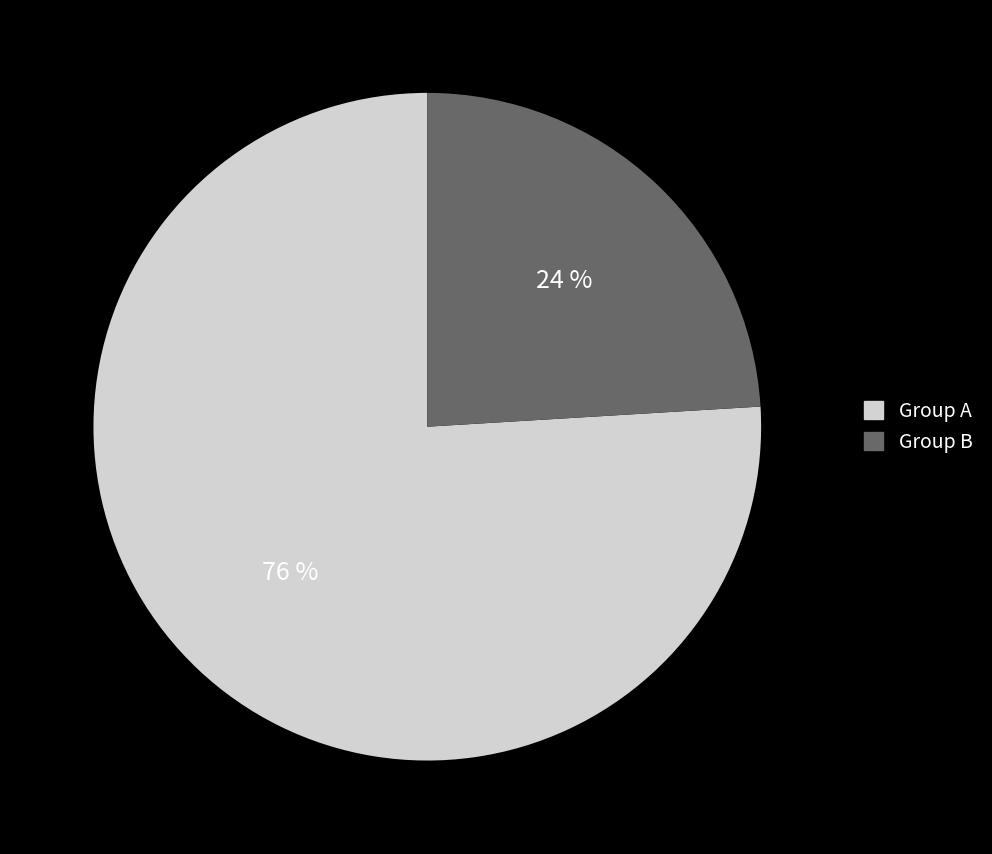

To the nearest percent, what is the difference between the largest and smallest slice percentages?

52%